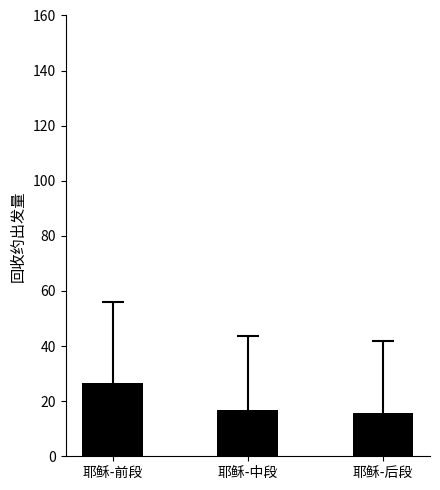

What is the change in value from 耶稣-前段 to 耶稣-后段?

-10.9